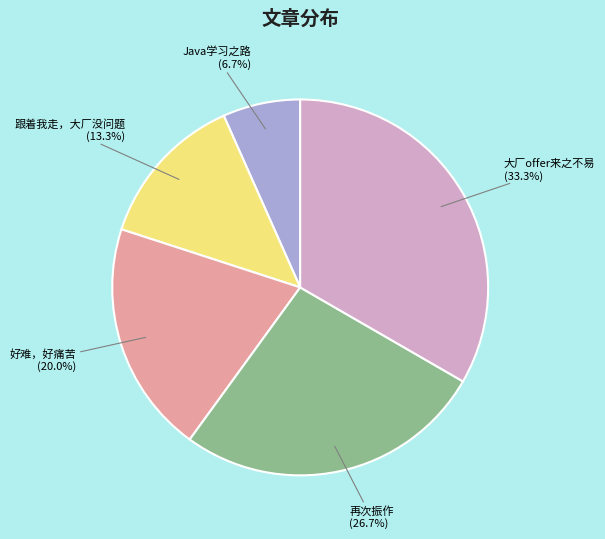

Does 跟着我走，大厂没问题 represent more than half of the total?

No